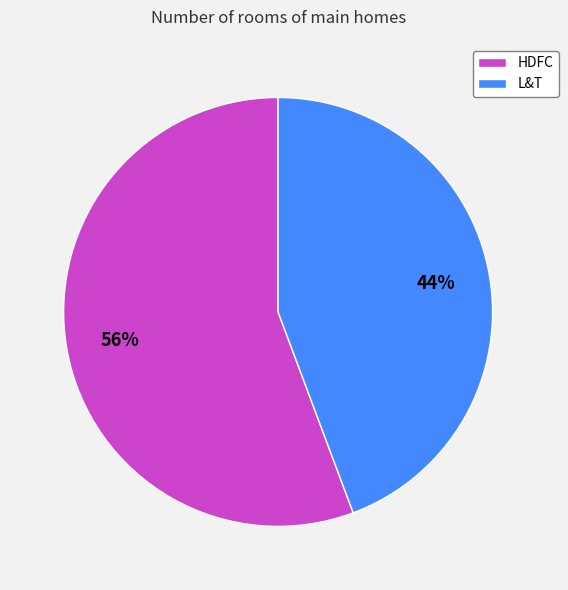

Rank the categories by value from lowest to highest.

L&T, HDFC